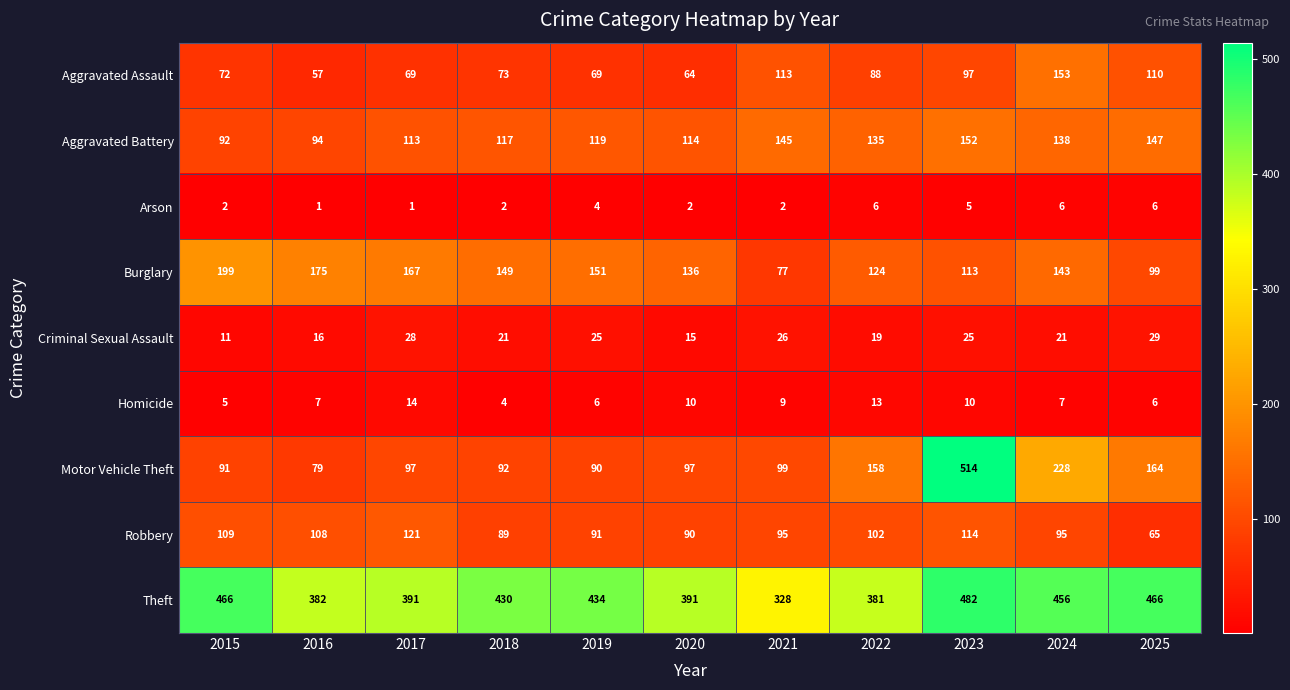

At 2015, list the series in order from largest to smallest.

Theft, Burglary, Robbery, Aggravated Battery, Motor Vehicle Theft, Aggravated Assault, Criminal Sexual Assault, Homicide, Arson